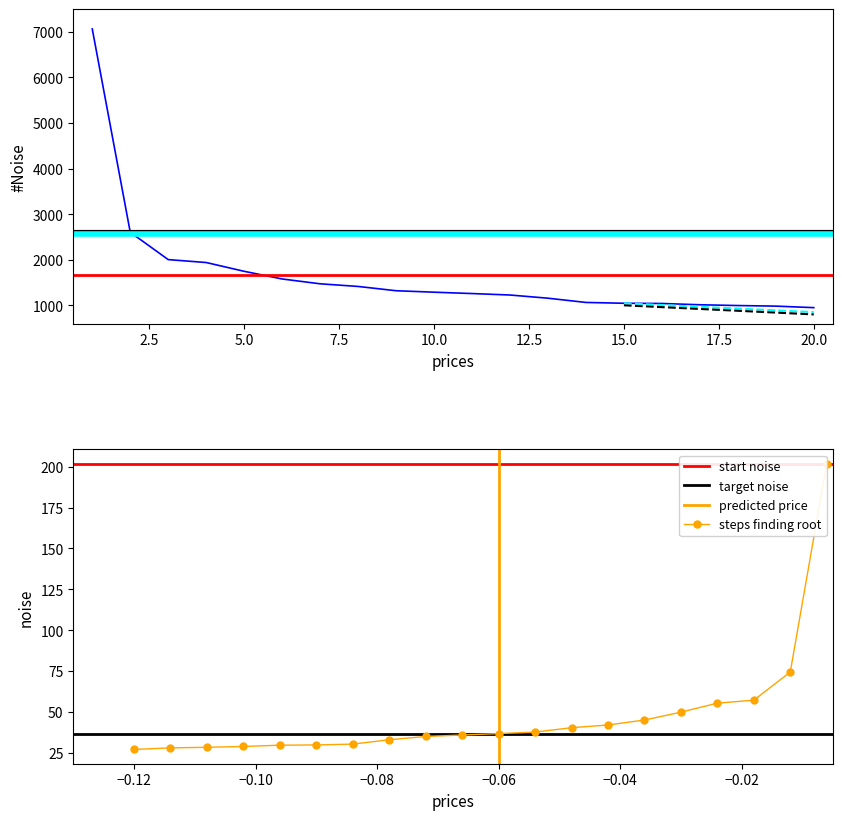

What is the lowest value of the steps finding root series?

27.1